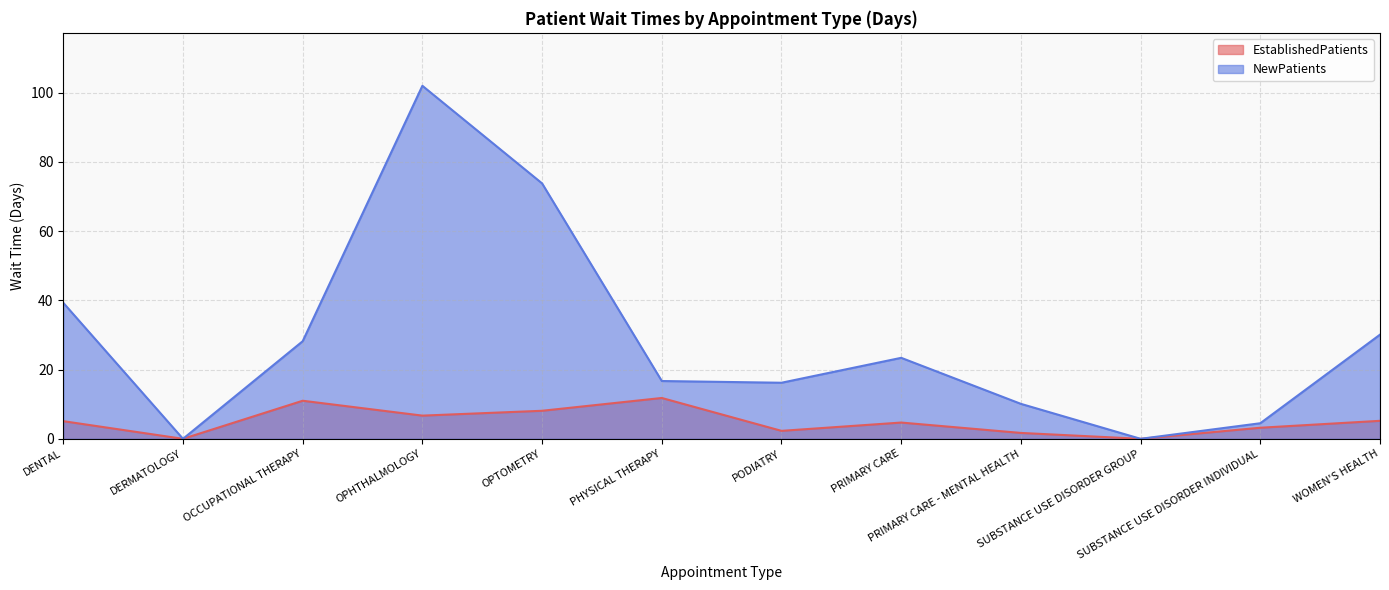

Where is NewPatients nearest to the value 51?

DENTAL